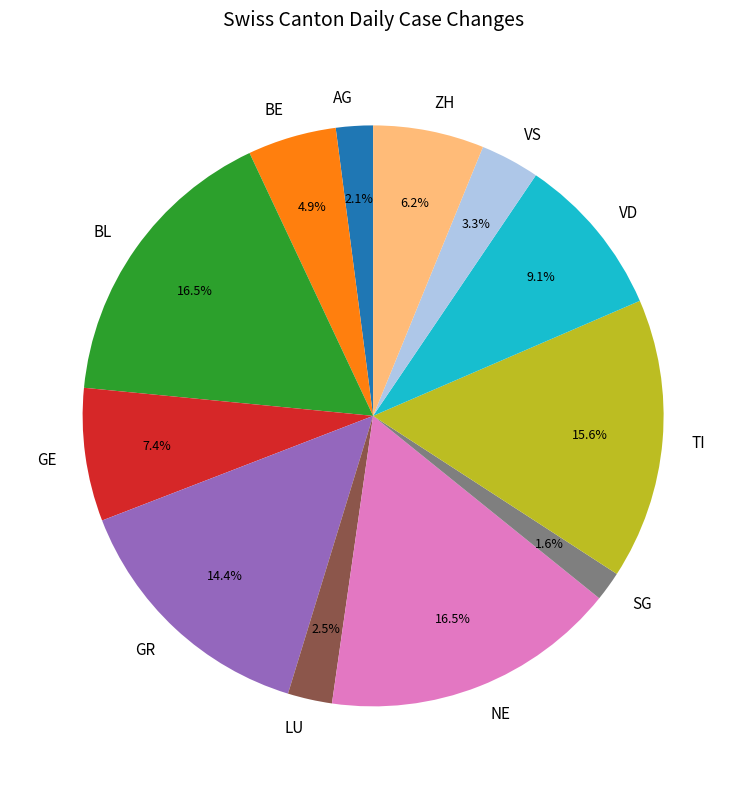

What percentage is NOT represented by GE?

92.6%